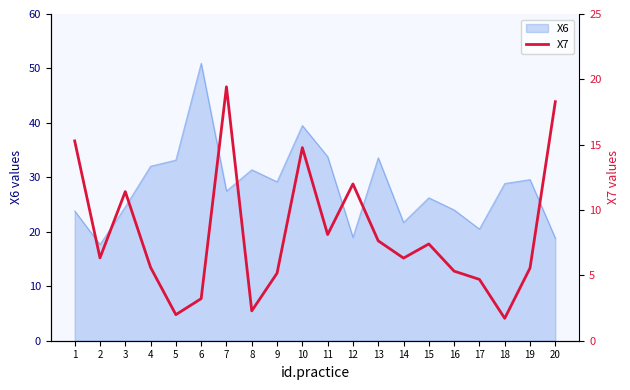

Where is the first local minimum?

2